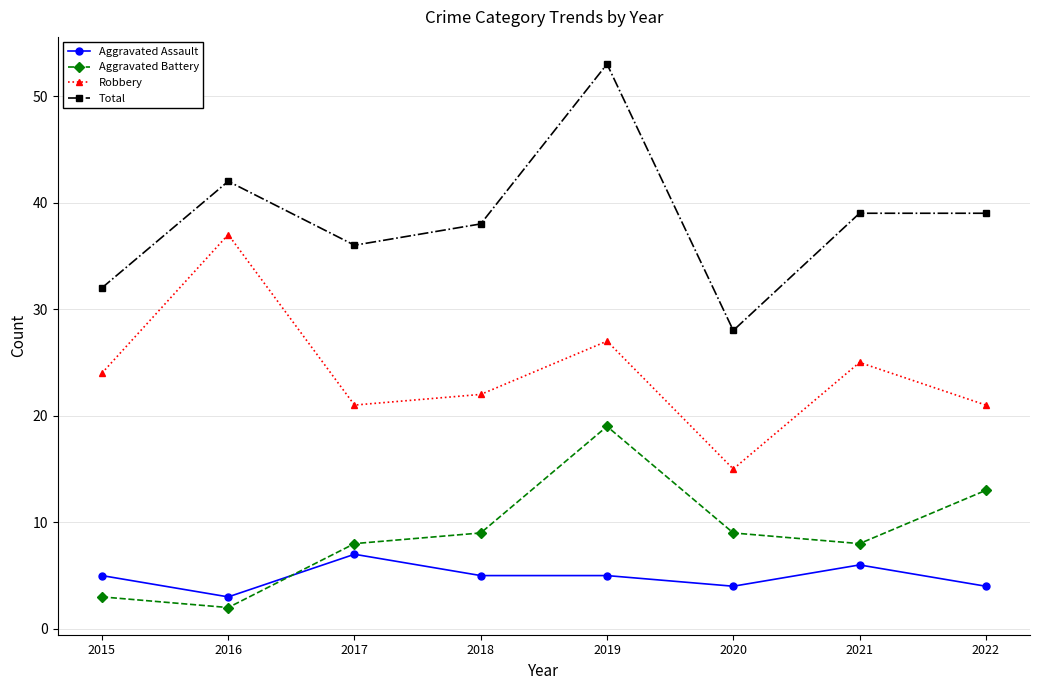

How many data points does each series have?

8